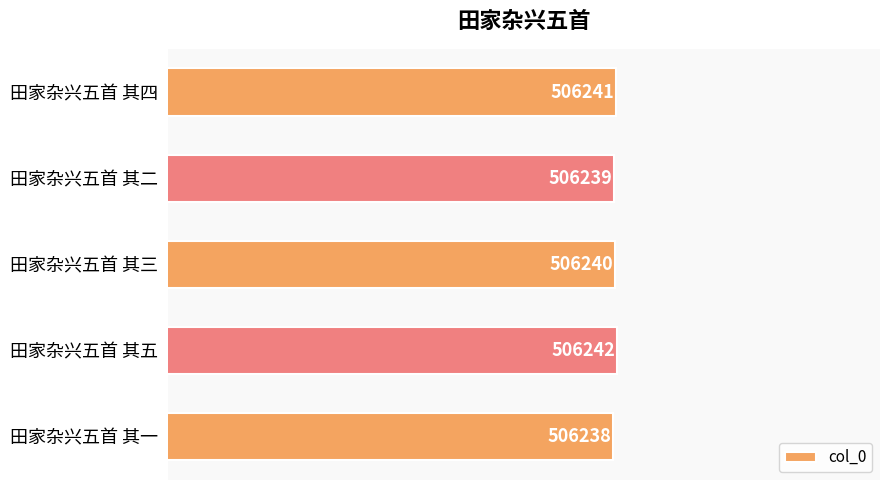

Count the number of data series in this chart.

1